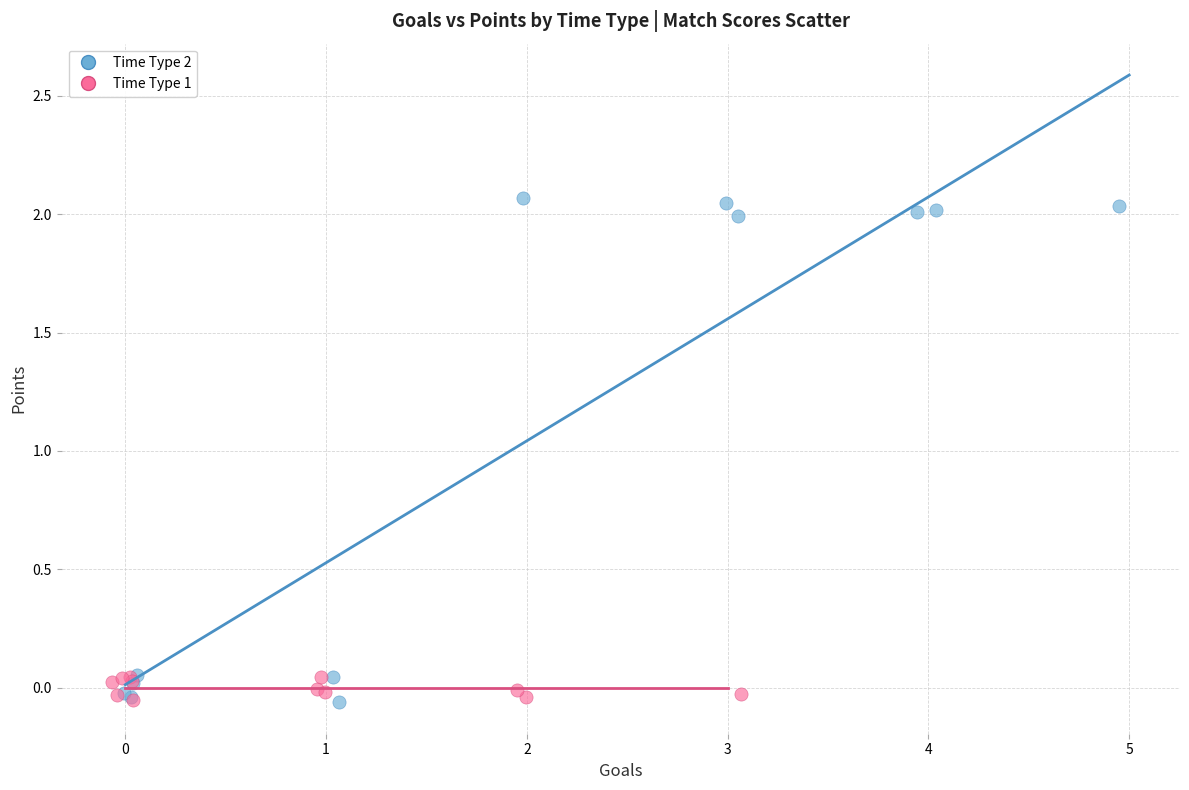

Which series reaches the maximum Y coordinate?

Time Type 2